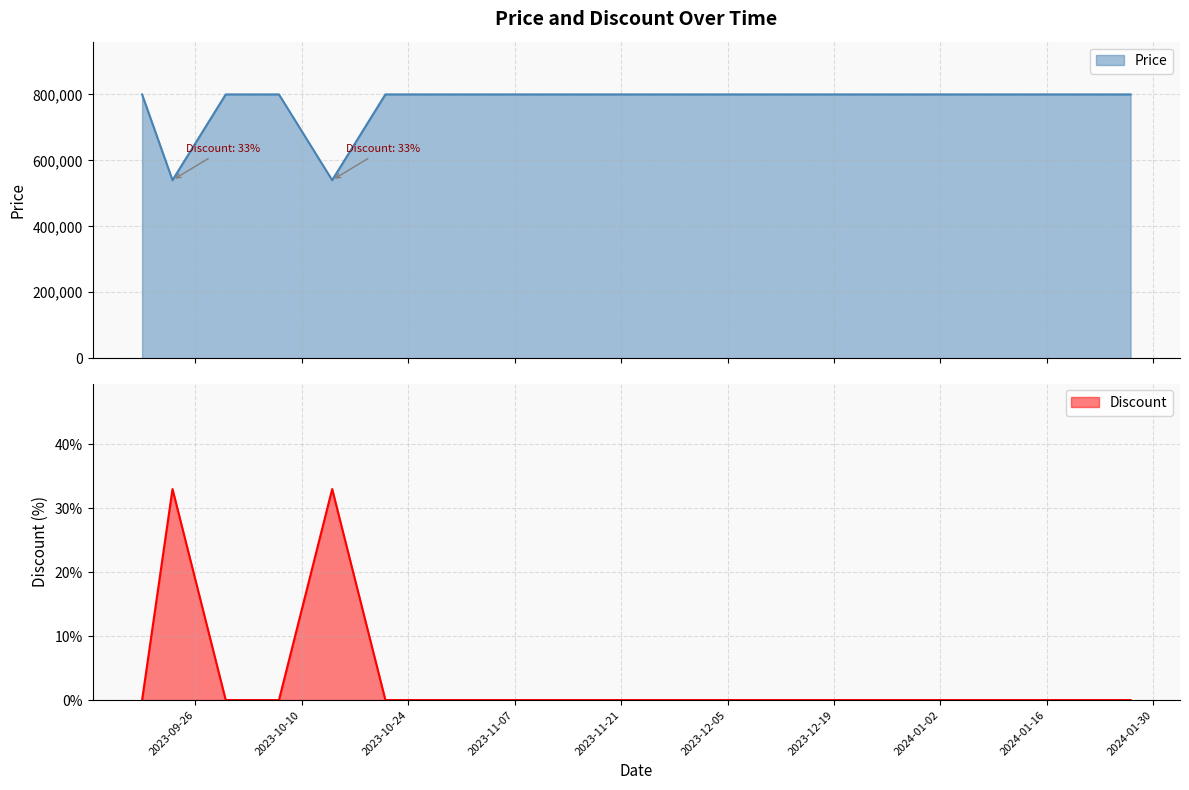

What is the average value of the Price series?

774000